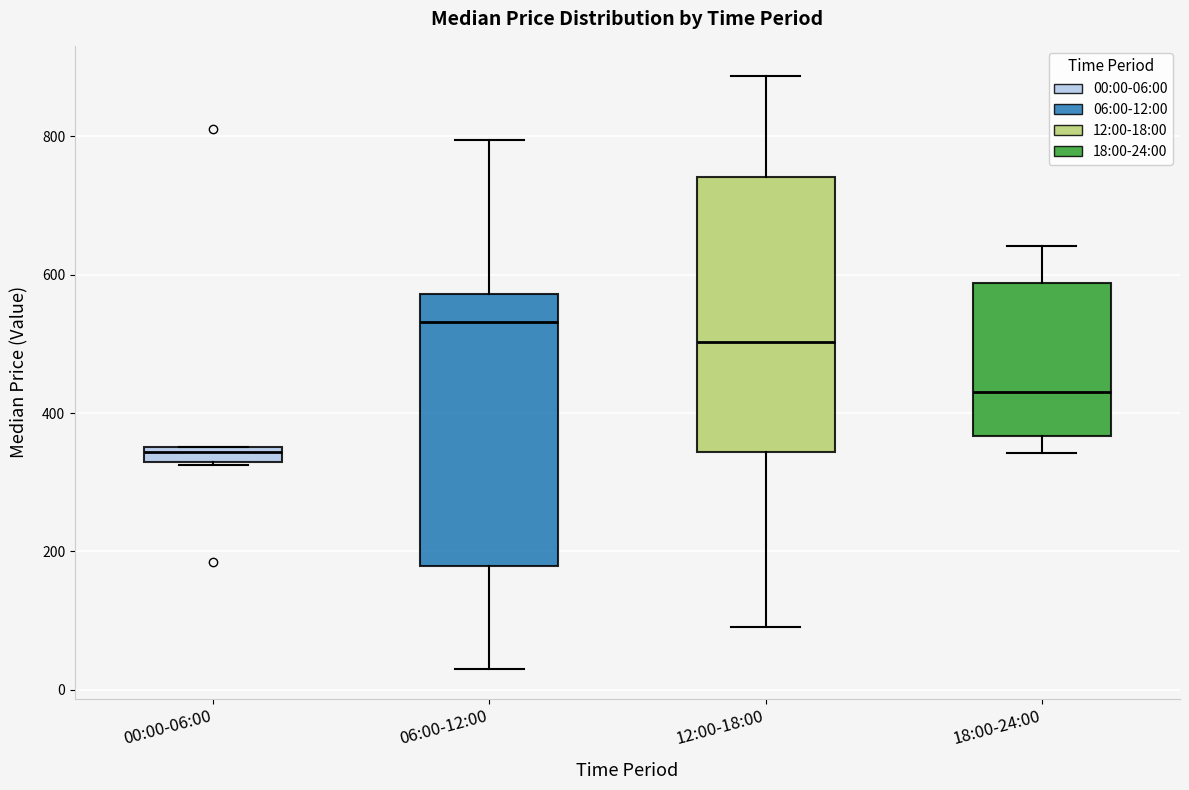

Which box has the highest median line?

06:00-12:00